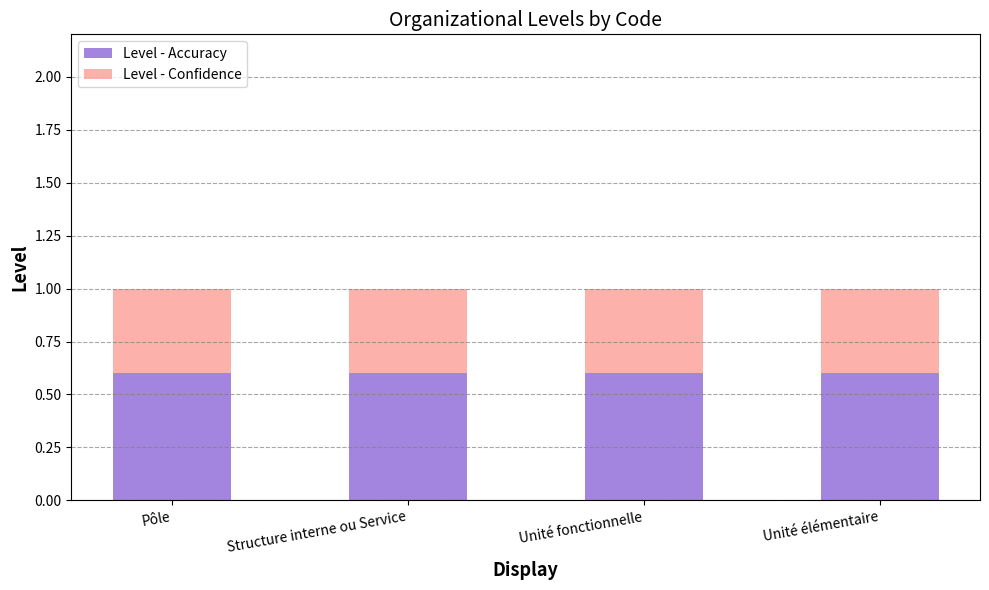

What is the total value across all series at Pôle?

1.0